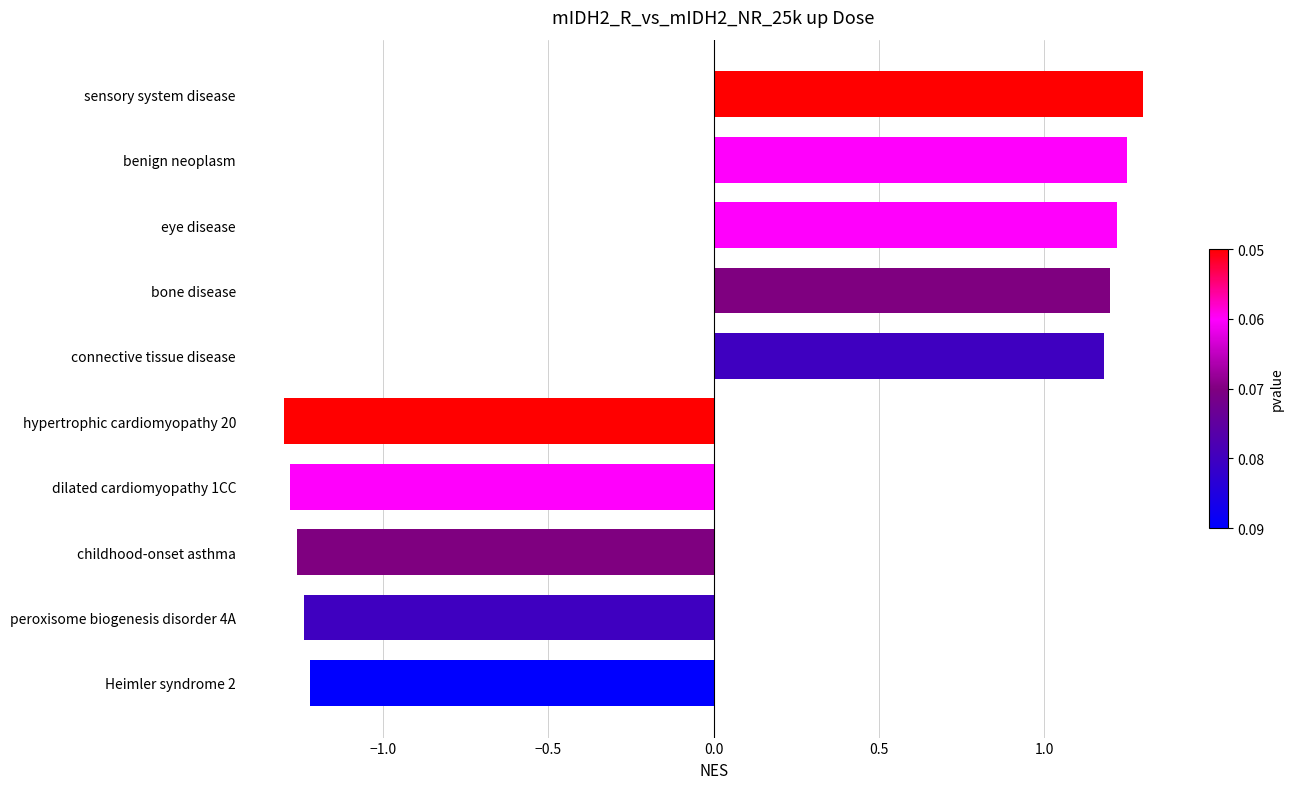

How many series are shown in this chart?

1